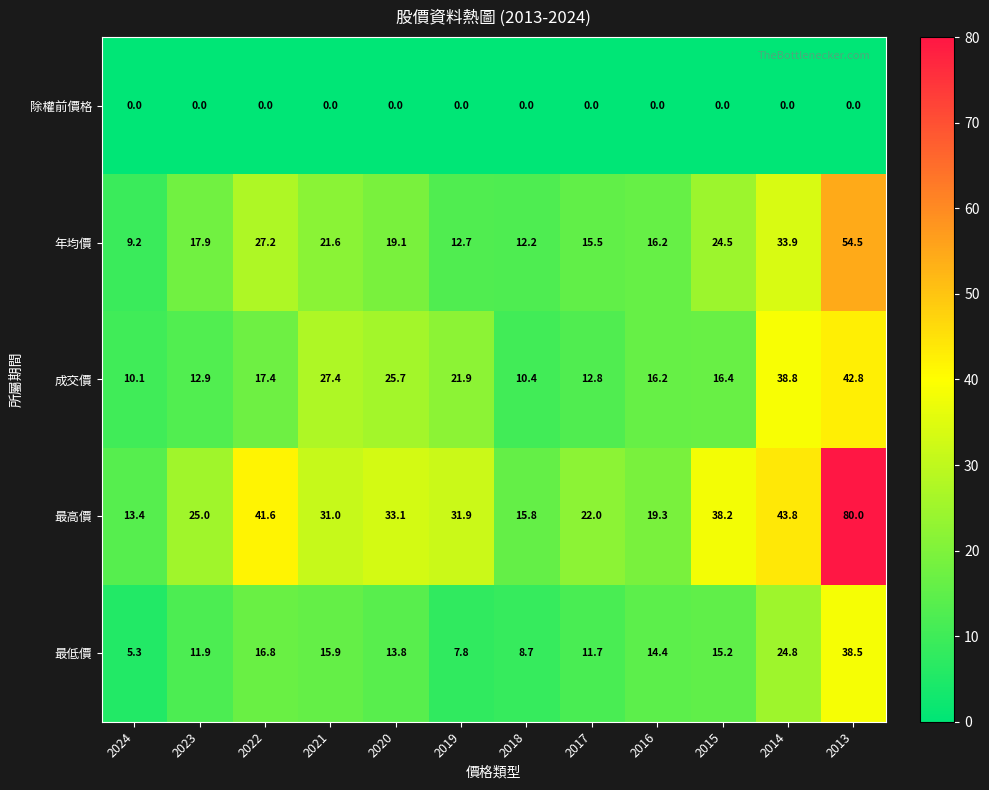

Count the number of data series in this chart.

5